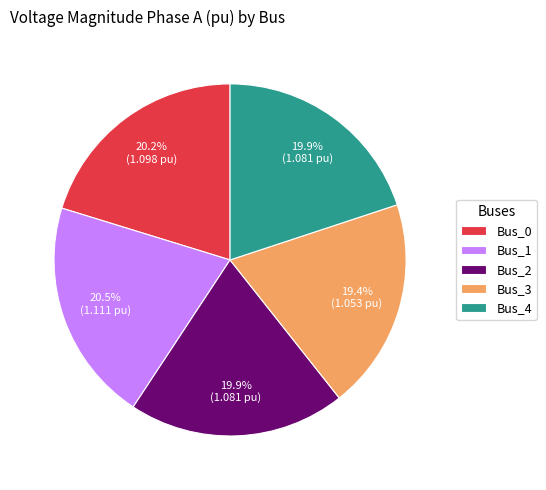

Which slice is the smallest?

Bus_3